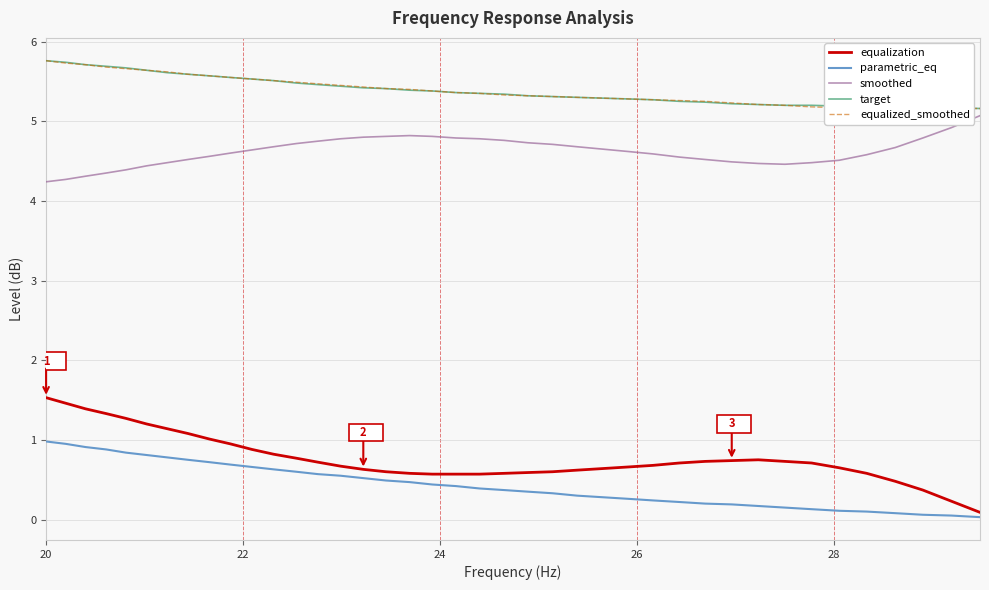

At which label does parametric_eq reach its peak?

20